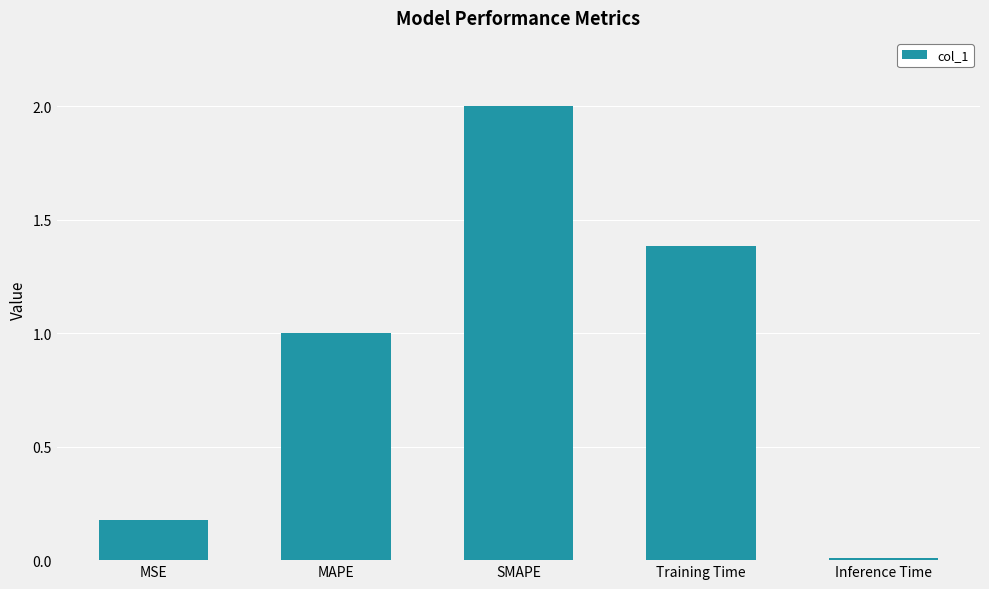

List the labels in order of value, smallest first.

Inference Time, MSE, MAPE, Training Time, SMAPE